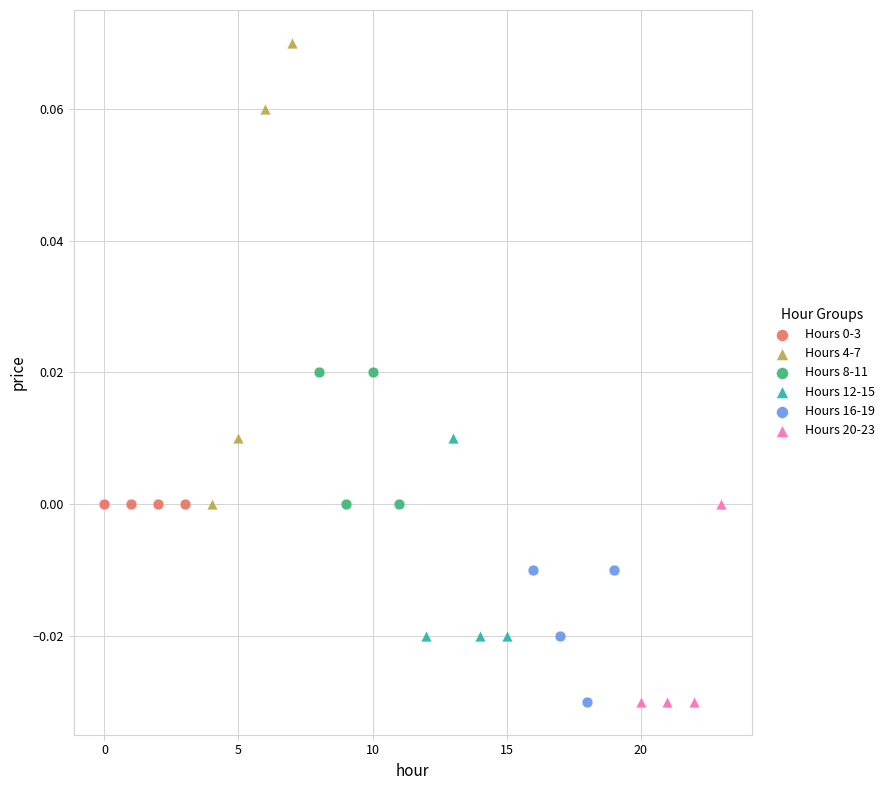

Which series contains the highest Y value?

Hours 4-7